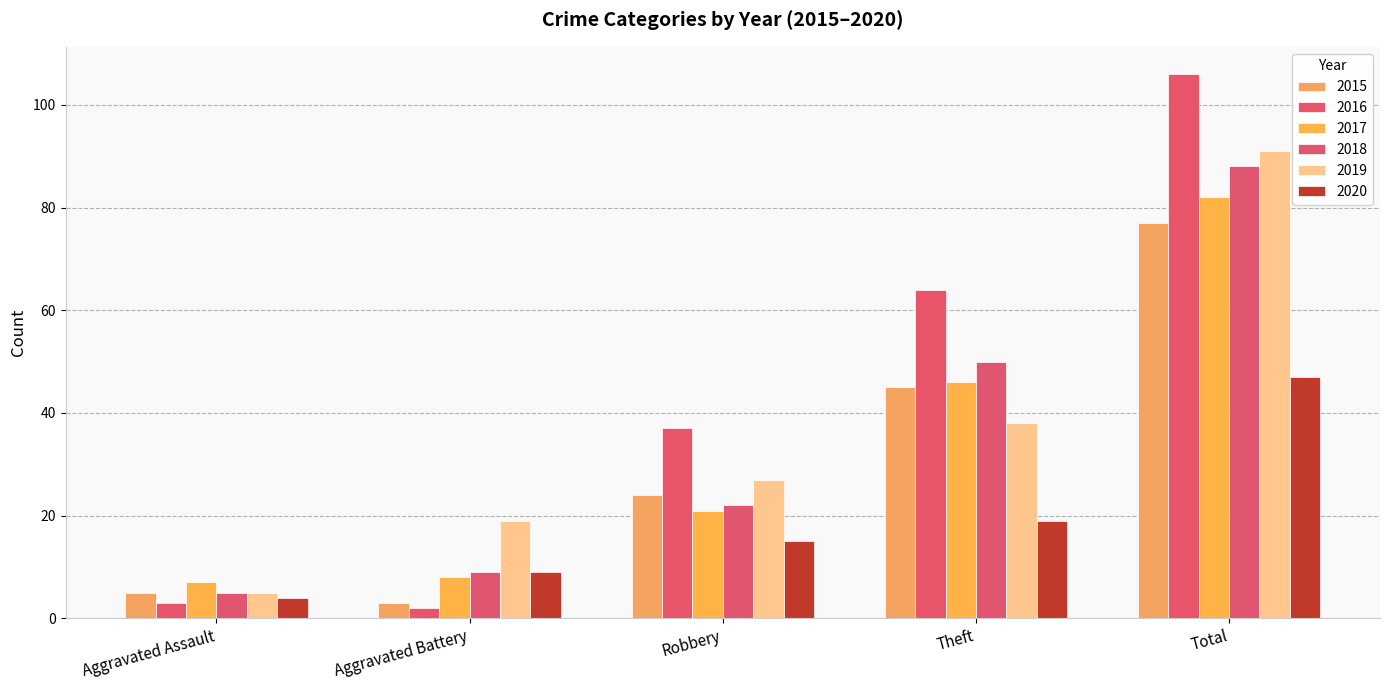

Reading left to right, list all the values displayed in this chart.

2015: Aggravated Assault=5	Aggravated Battery=3	Robbery=24	Theft=45	Total=77
2016: Aggravated Assault=3	Aggravated Battery=2	Robbery=37	Theft=64	Total=106
2017: Aggravated Assault=7	Aggravated Battery=8	Robbery=21	Theft=46	Total=82
2018: Aggravated Assault=5	Aggravated Battery=9	Robbery=22	Theft=50	Total=88
2019: Aggravated Assault=5	Aggravated Battery=19	Robbery=27	Theft=38	Total=91
2020: Aggravated Assault=4	Aggravated Battery=9	Robbery=15	Theft=19	Total=47